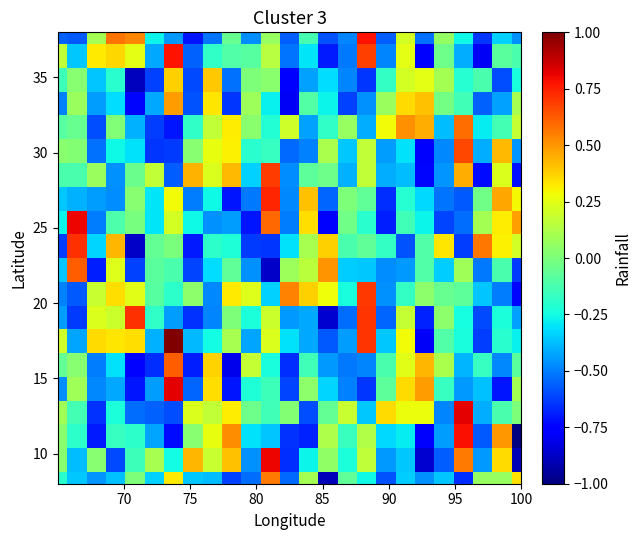

At how many categories does at least one series exceed 0?

25